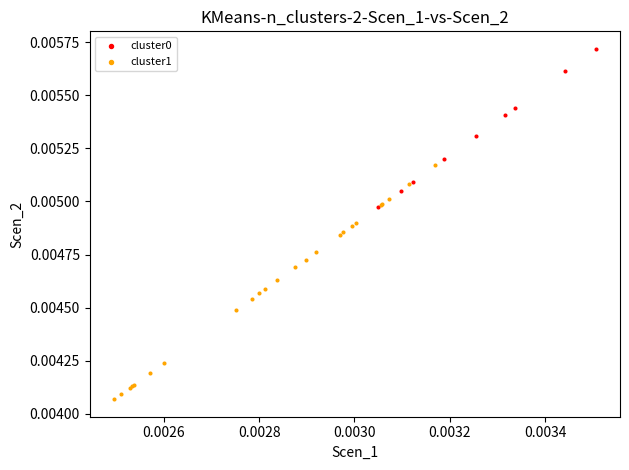

Which series has the largest Y range (max minus min)?

cluster1